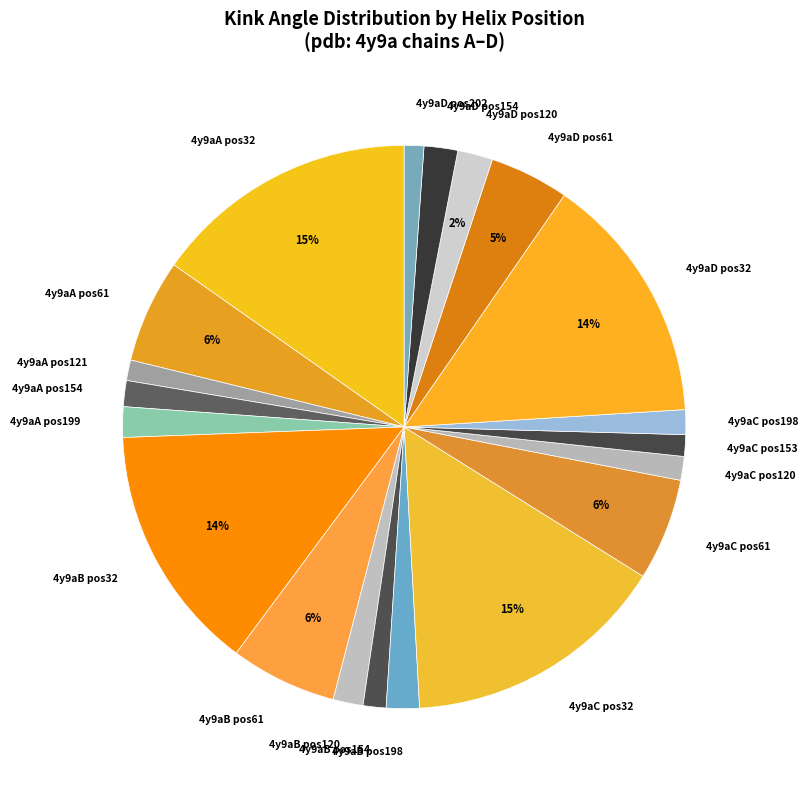

Do 4y9aA pos61 and 4y9aA pos199 together represent more than half of the pie?

No